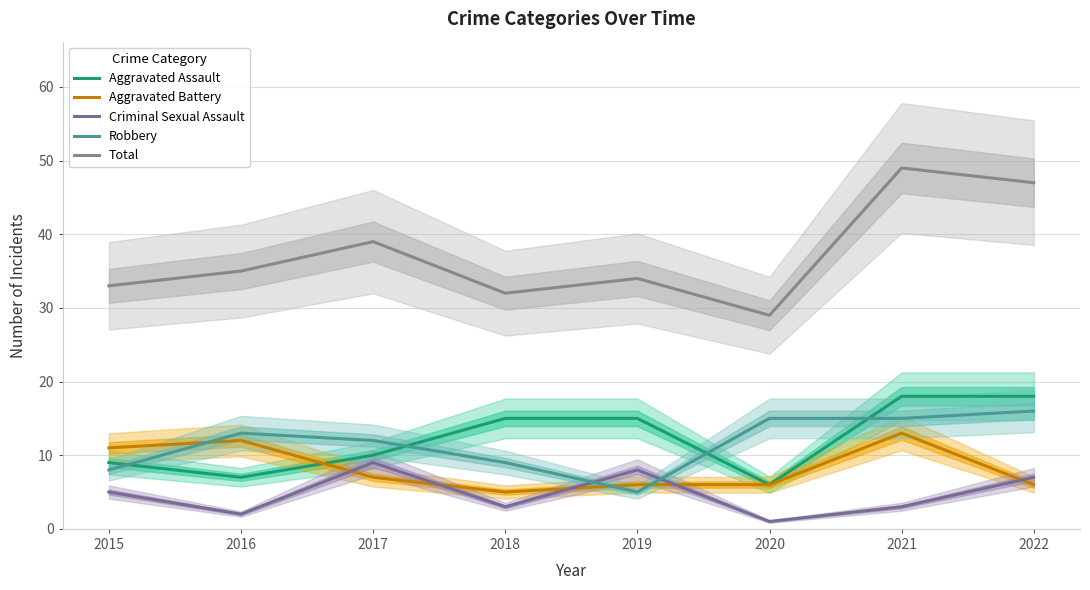

What is the maximum value shown in the chart?

49